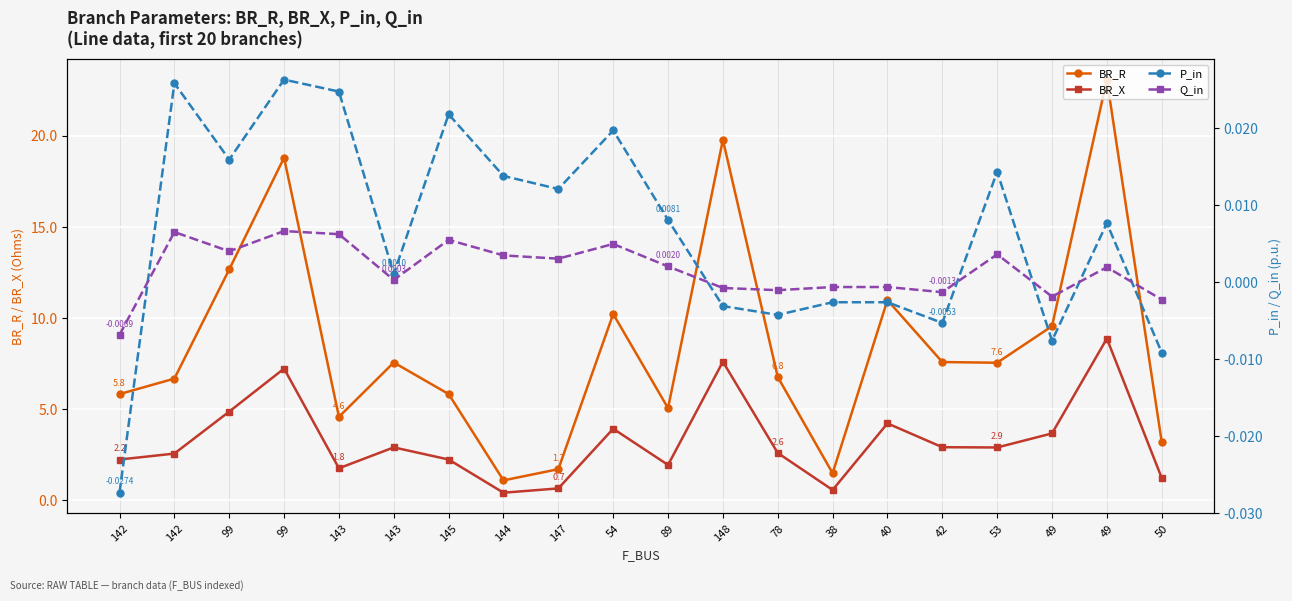

What are all the series names shown in the legend?

BR_R, BR_X, P_in, Q_in